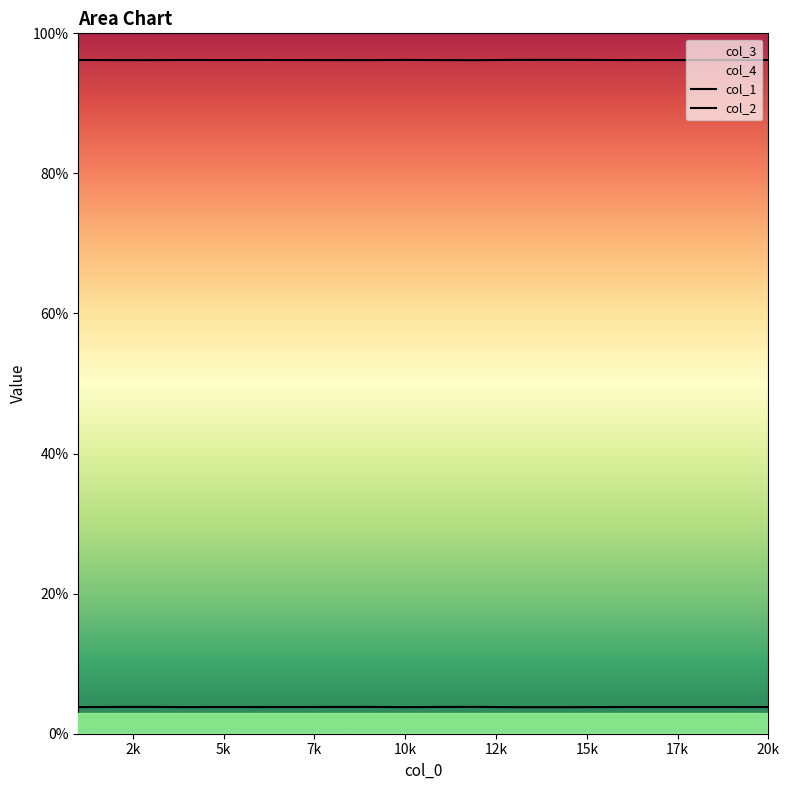

In col_2, how many points are higher than both neighbors (excluding endpoints)?

5